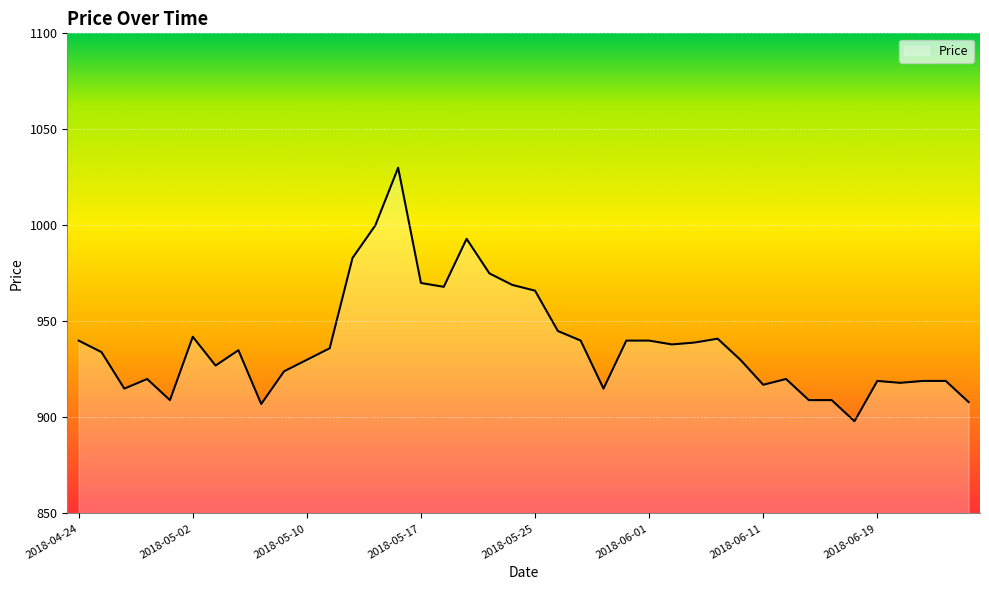

What is the maximum value shown in the chart?

1030